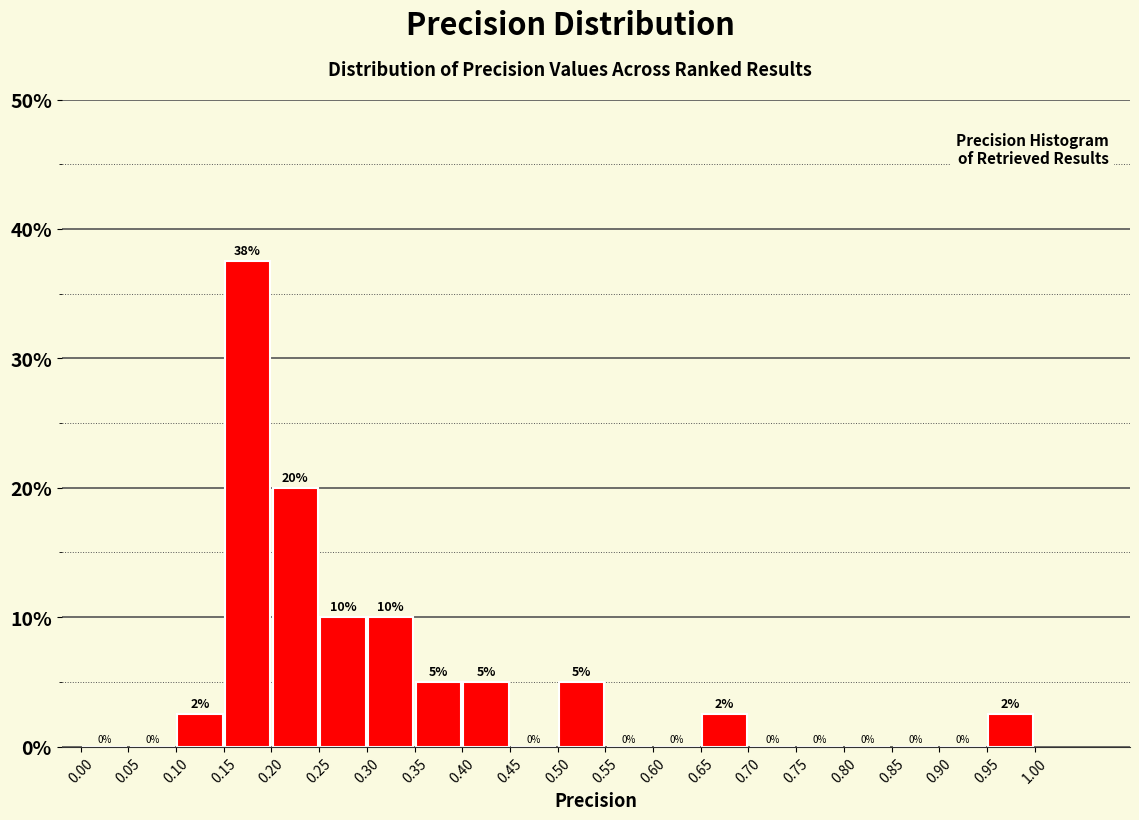

Over which range of the x-axis is the bar tallest?

0.15 to 0.20